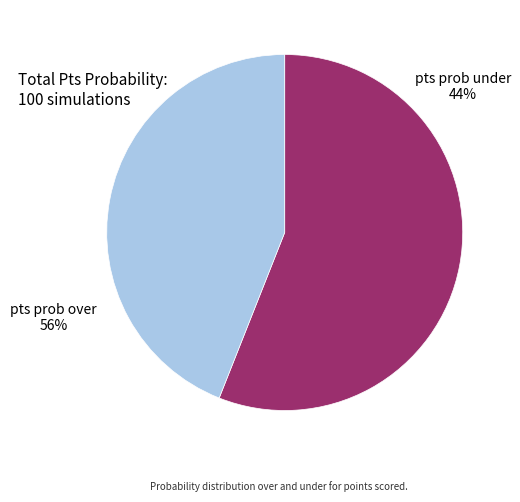

True or false: pts prob over accounts for 56% of the total.

True